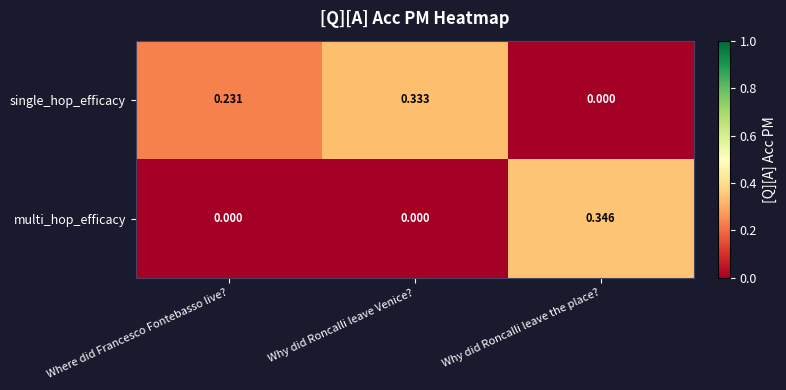

Which series has the largest total across all categories?

single_hop_efficacy